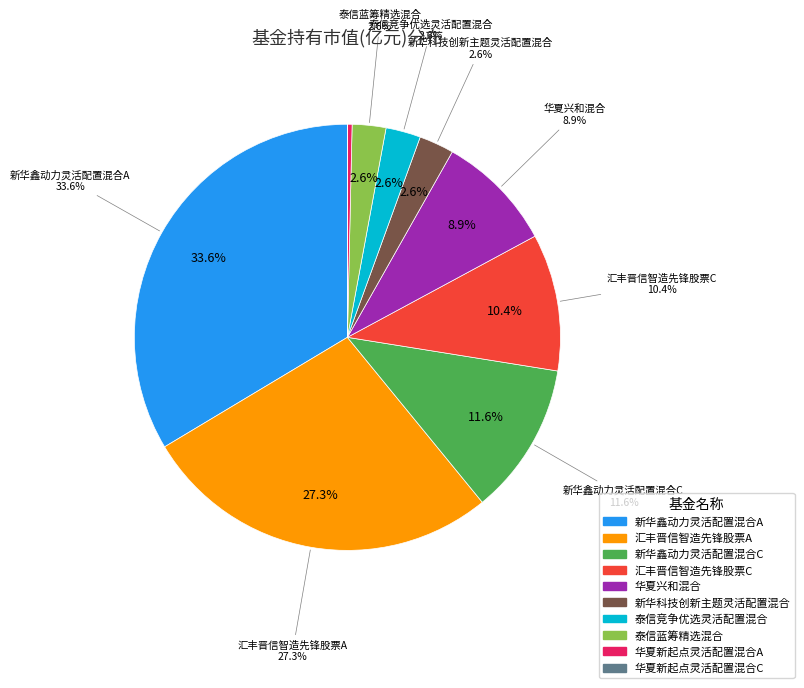

What is the ratio of the value at 新华鑫动力灵活配置混合C to the value at 新华鑫动力灵活配置混合A?

0.3